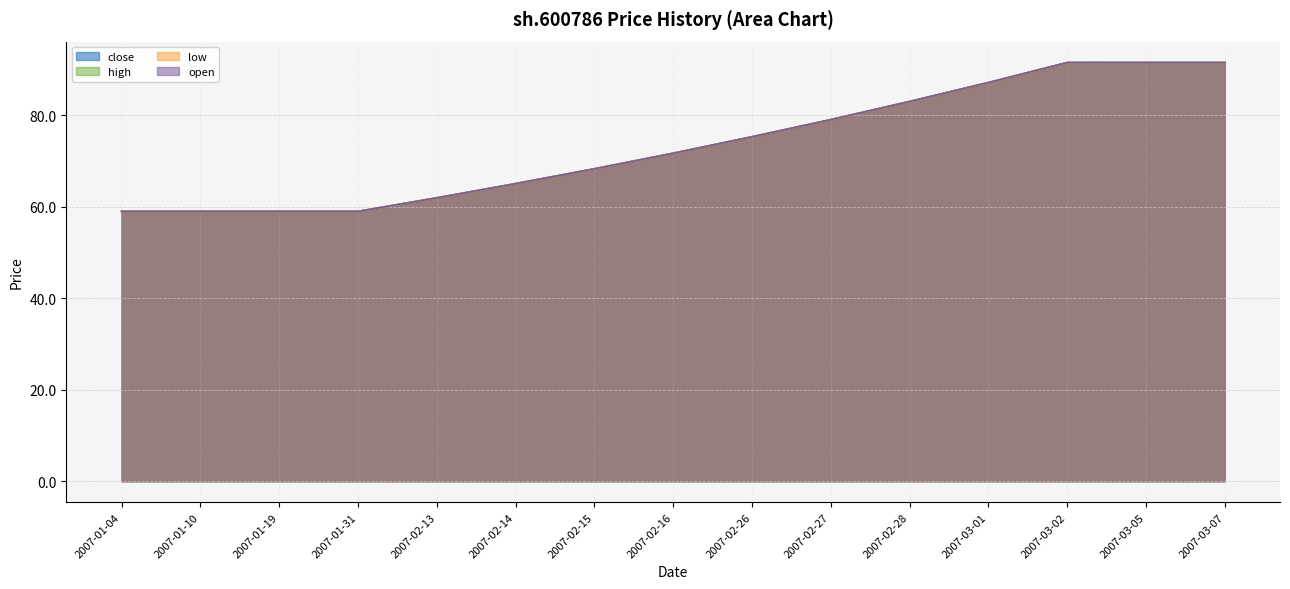

The low series shows 30.0 at 2007-03-05. True or false?

False